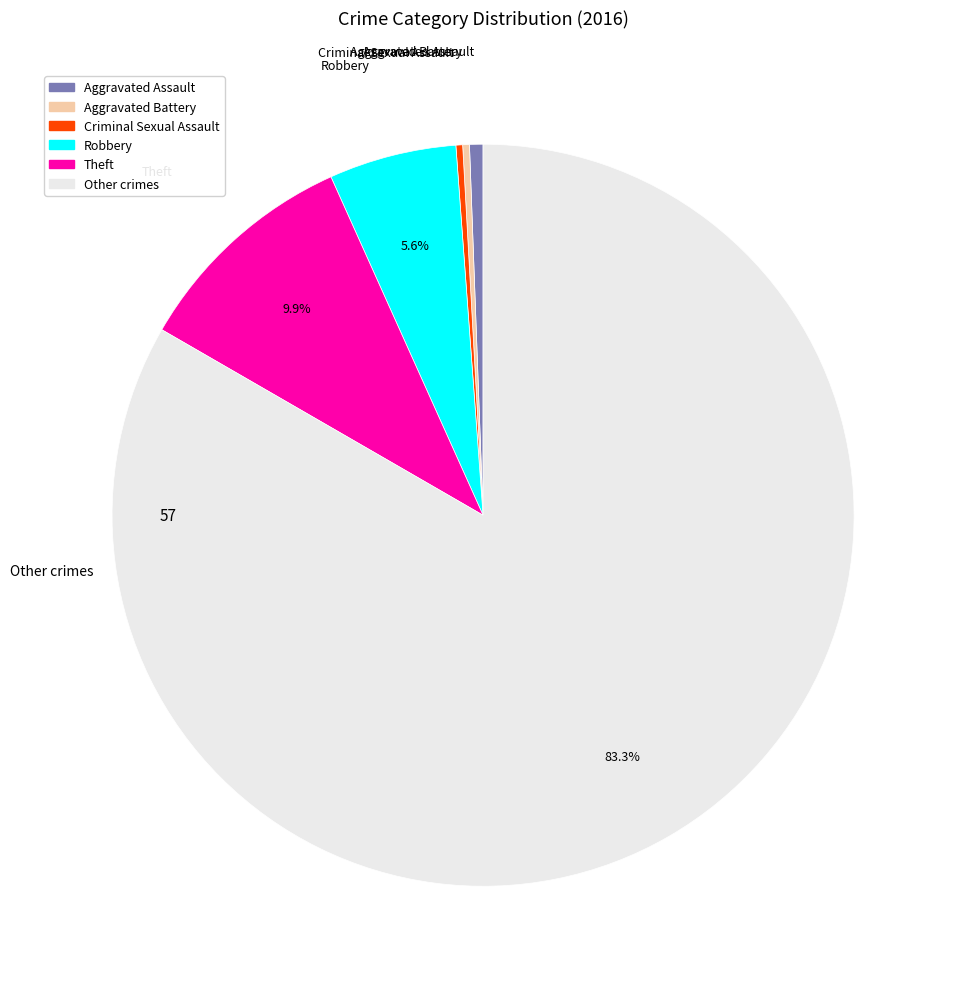

Is there any slice that represents more than half of the pie?

Yes